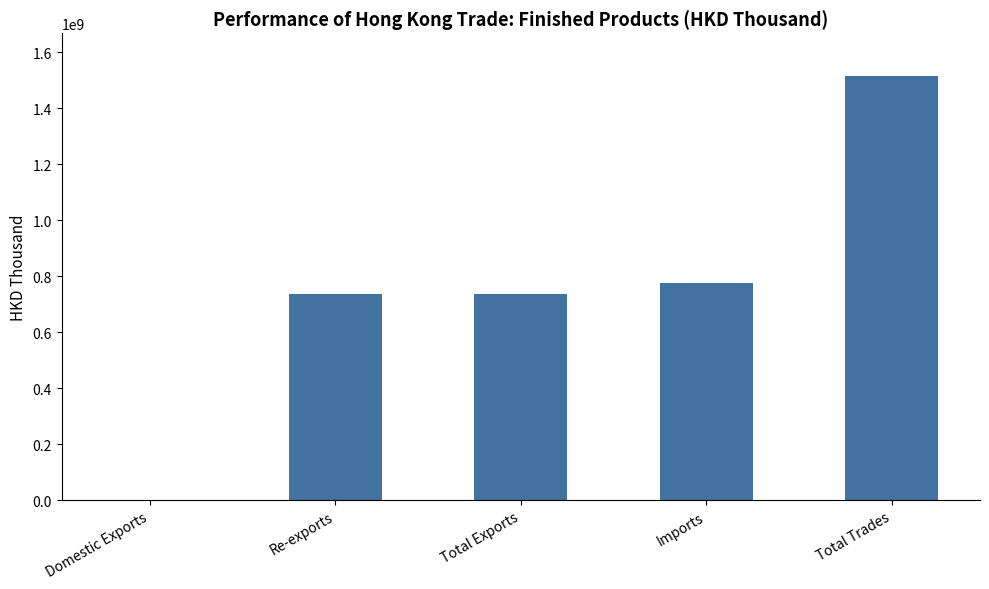

At which category does the chart reach its peak across all series?

Total Trades